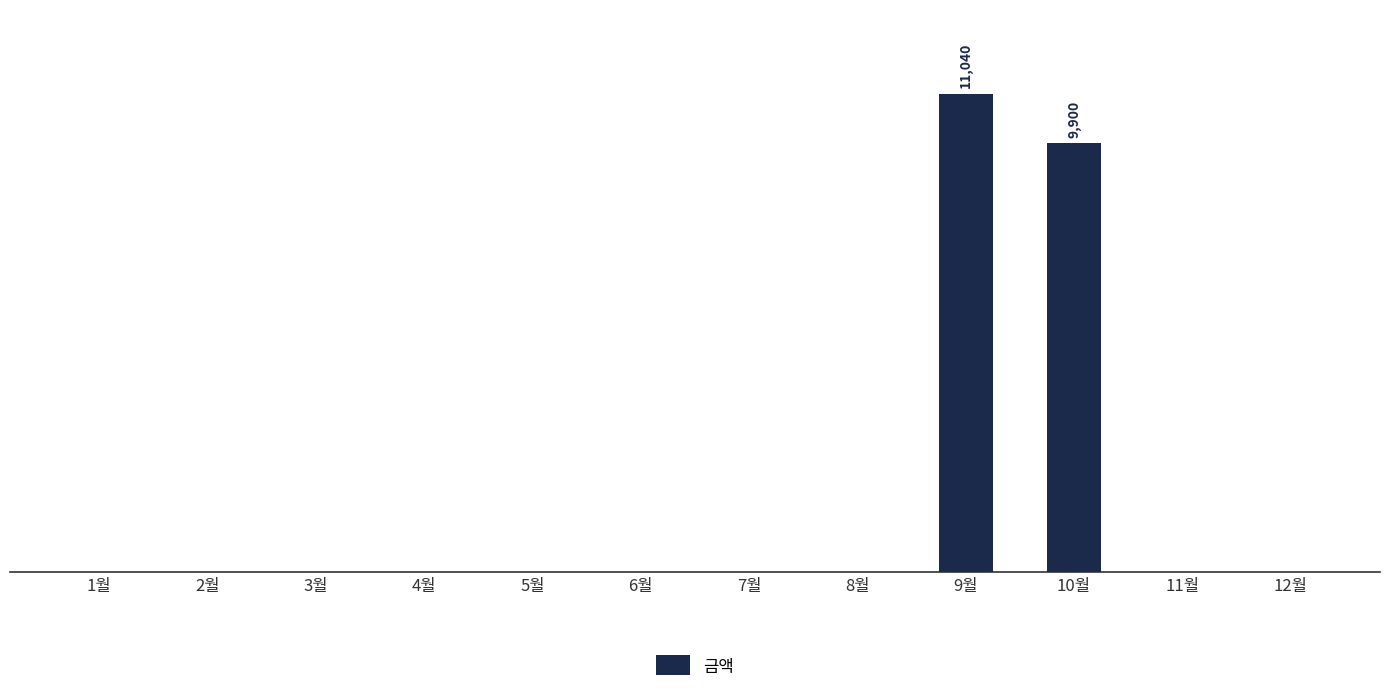

Are the bars horizontal?

No